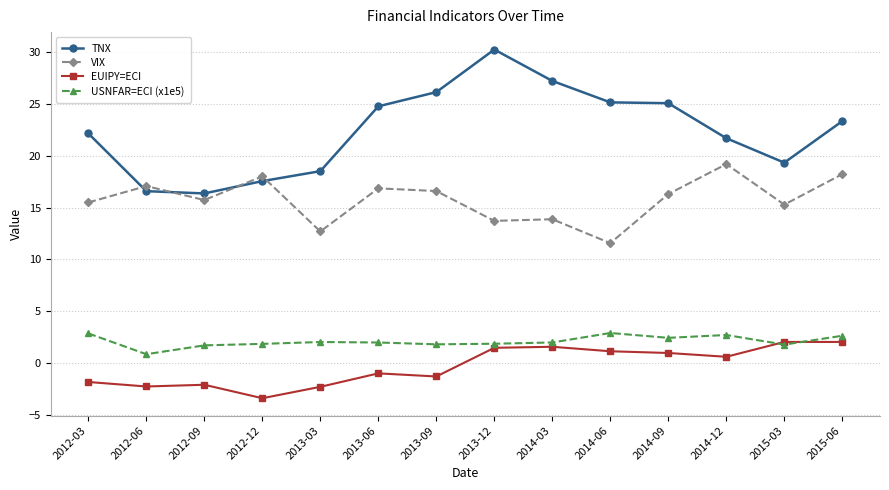

Read the USNFAR=ECI (x1e5) value at 2013-03.

2.0